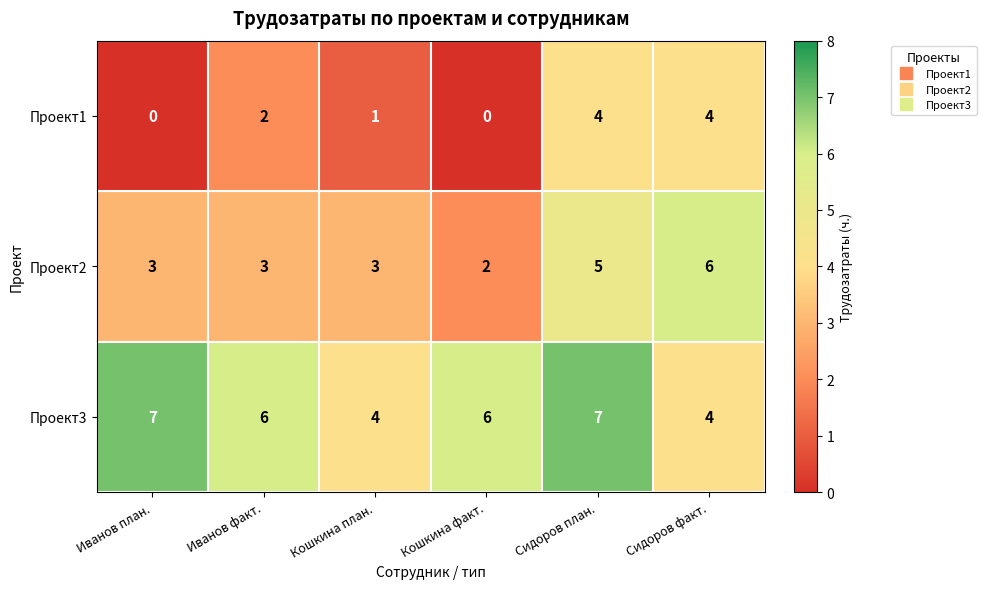

What is the difference between the highest and lowest values at Сидоров факт.?

2